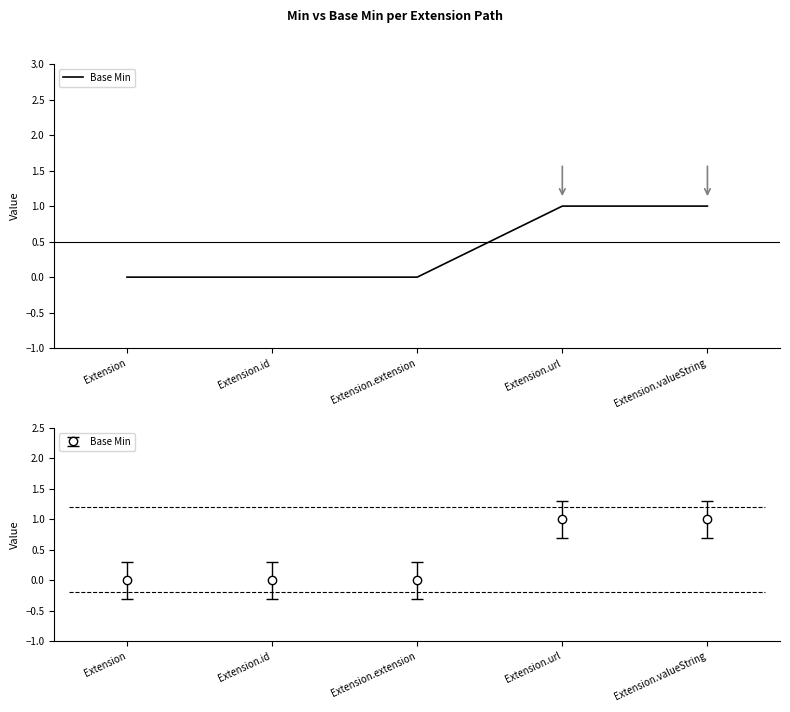

Rank the categories by value from highest to lowest.

Extension.url, Extension.valueString, Extension, Extension.id, Extension.extension